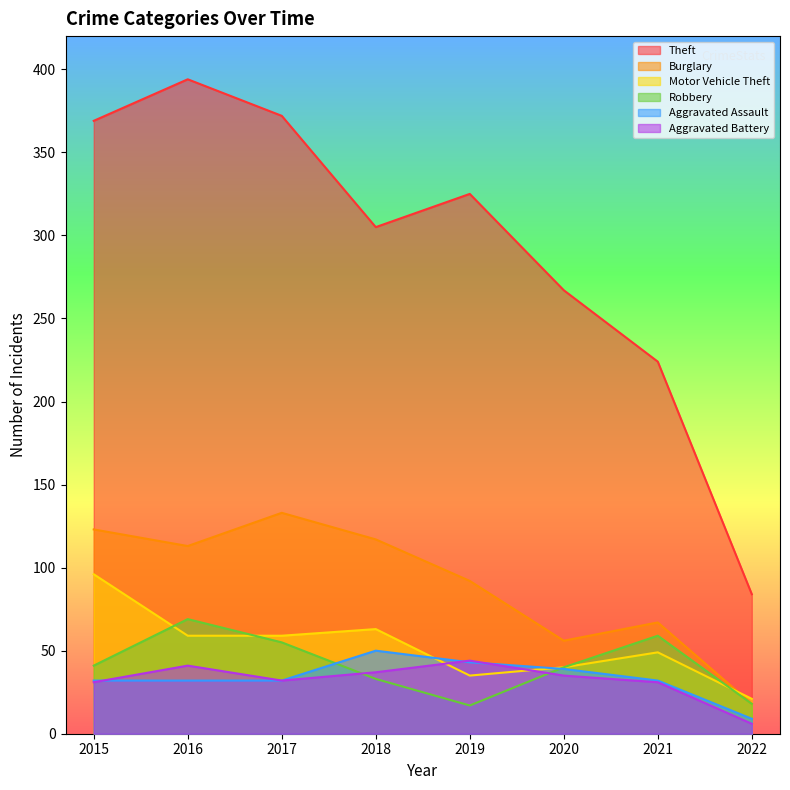

Which series has the largest total across all categories?

Theft